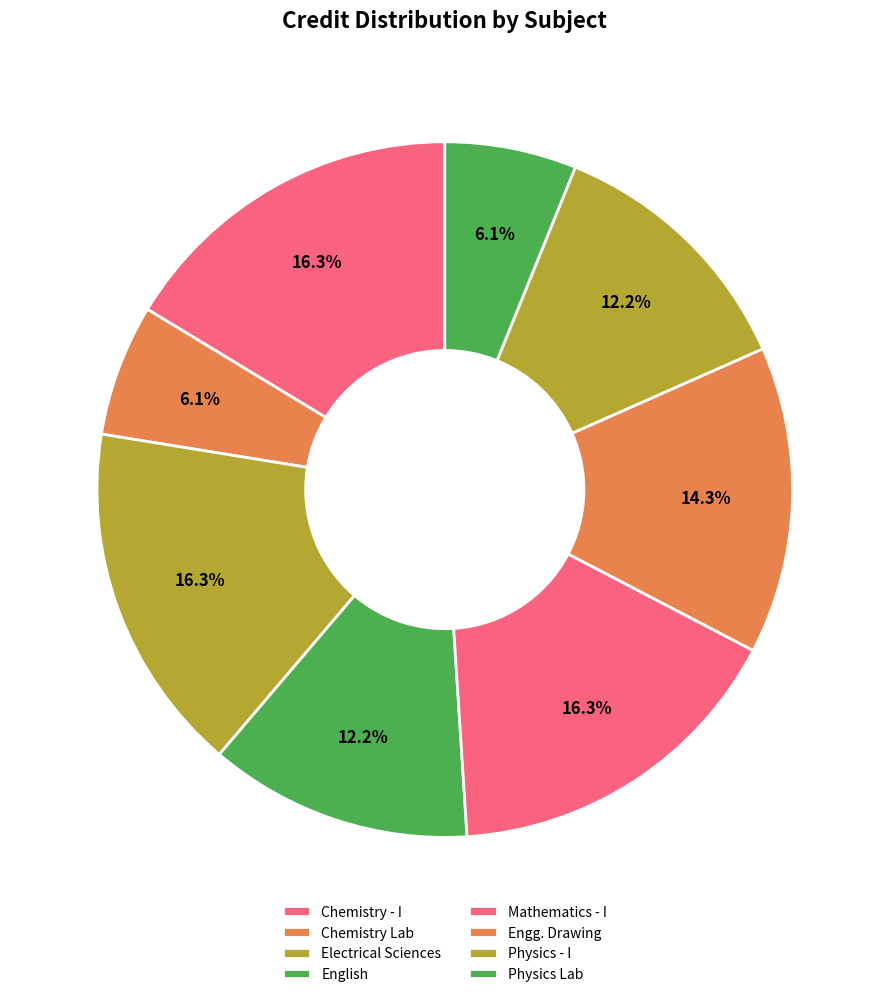

Count the number of slices in the pie.

8